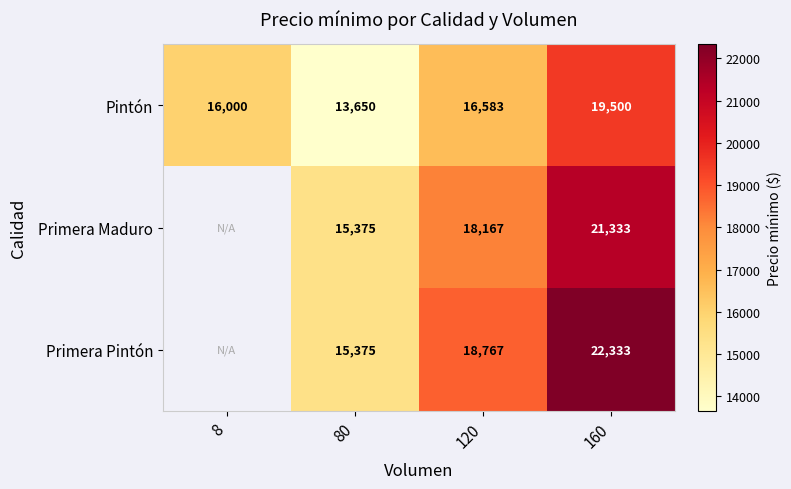

At which category is the sum across all series the highest?

160